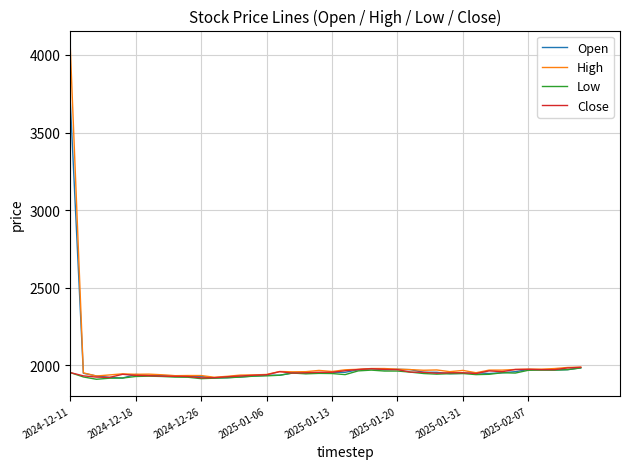

What is the difference between the second highest and second lowest values in the High series?

59